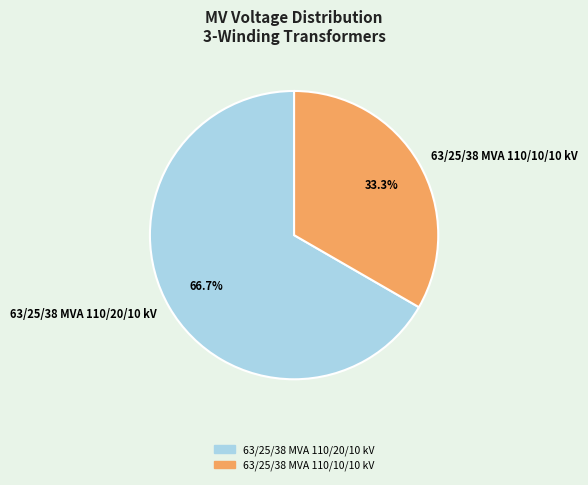

Between 63/25/38 MVA 110/20/10 kV and 63/25/38 MVA 110/10/10 kV, which is larger?

63/25/38 MVA 110/20/10 kV